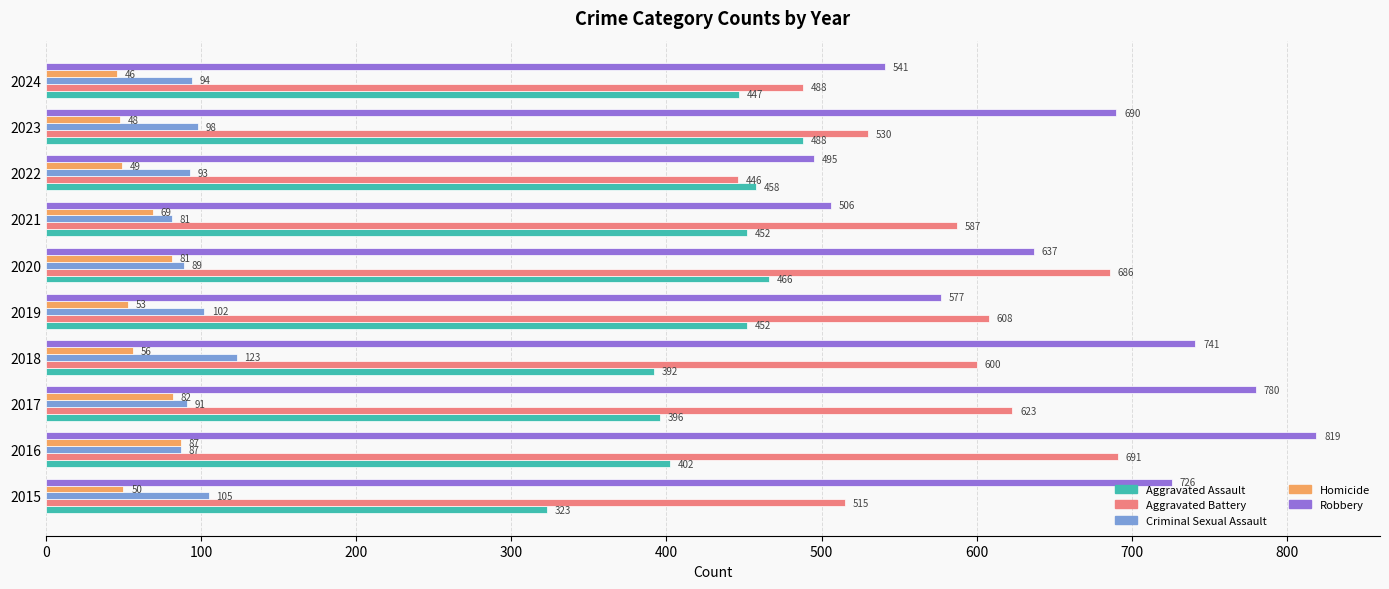

Which category has the highest value in the Criminal Sexual Assault series?

2018